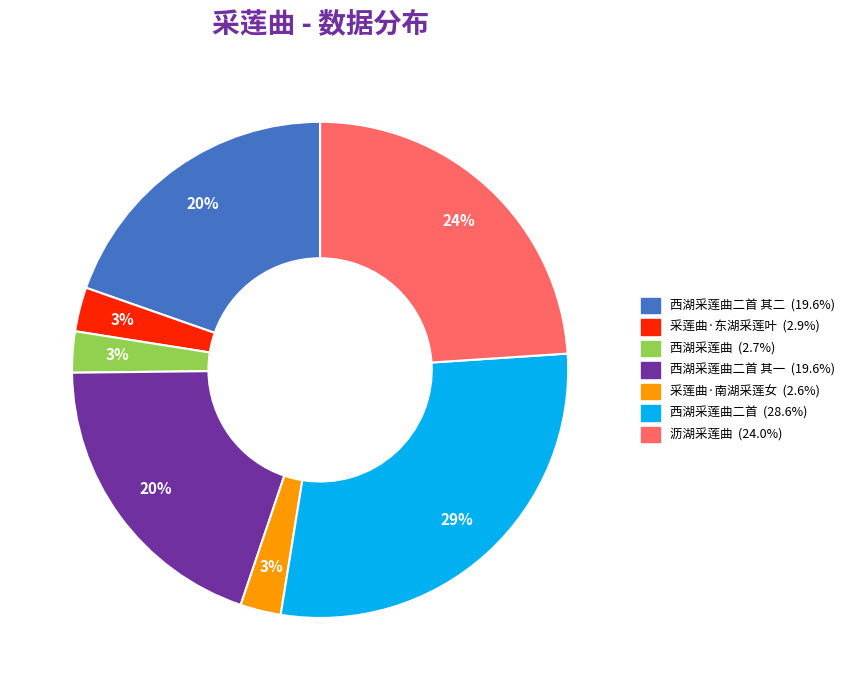

Count the number of slices in the pie.

7